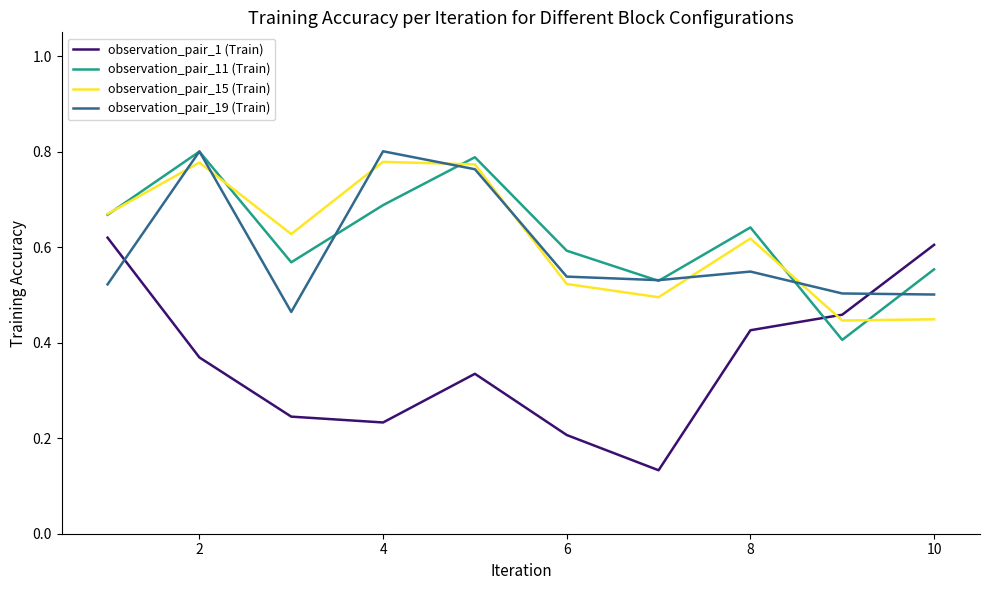

In observation_pair_15 (Train), how many points are lower than both neighbors (excluding endpoints)?

3